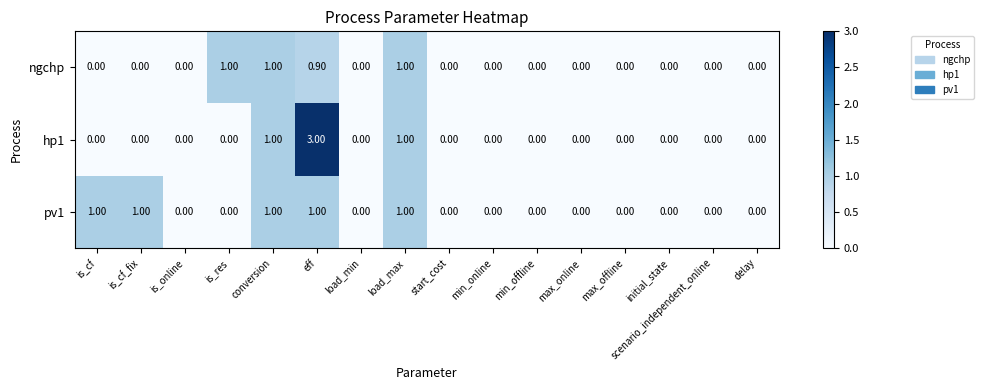

At which category does the chart reach its peak across all series?

eff